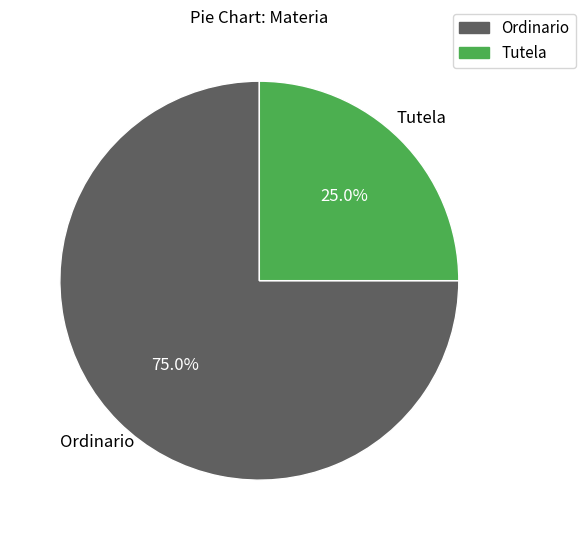

Which has a higher value, Tutela or Ordinario?

Ordinario